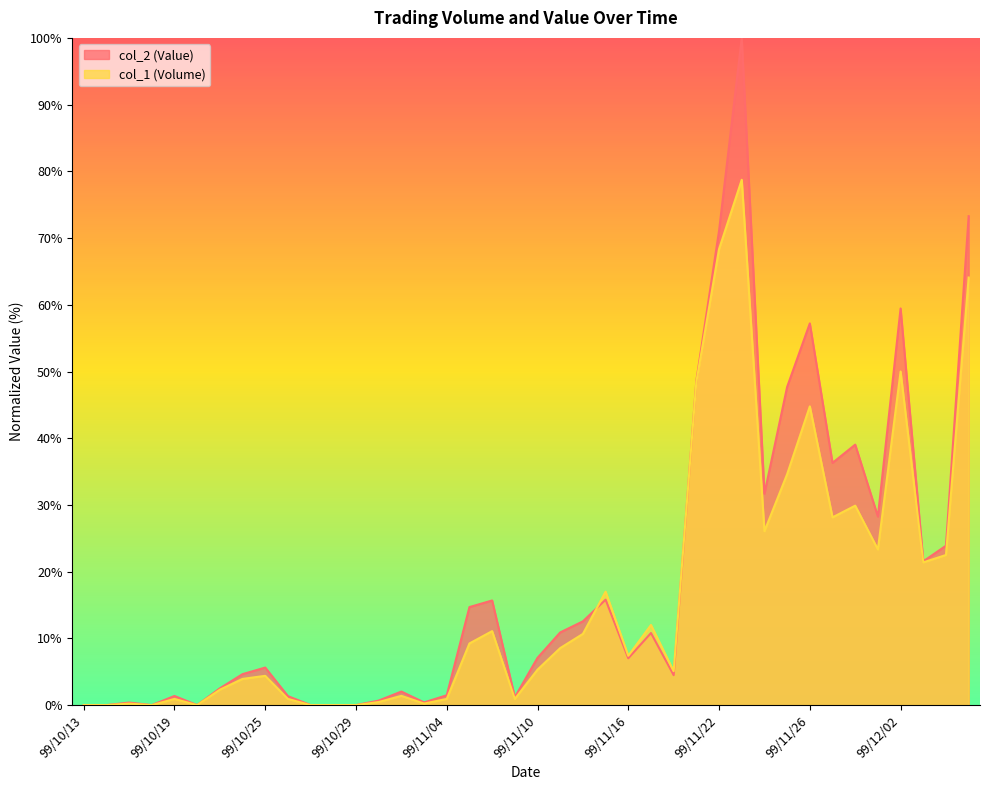

Rank the series by their average value, from highest to lowest.

col_2 (Value), col_1 (Volume)